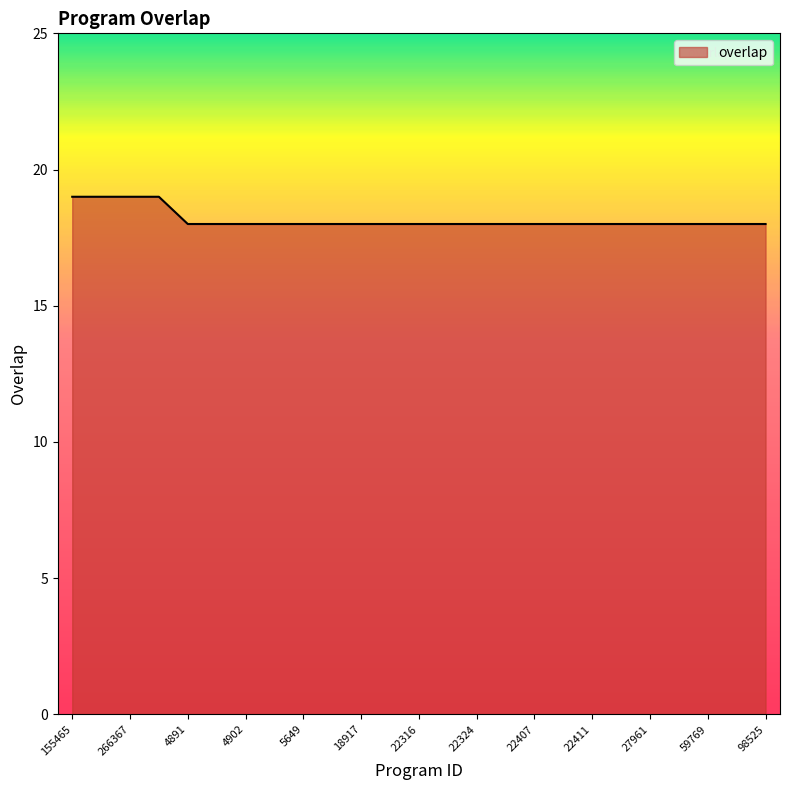

What is the smallest value displayed?

18